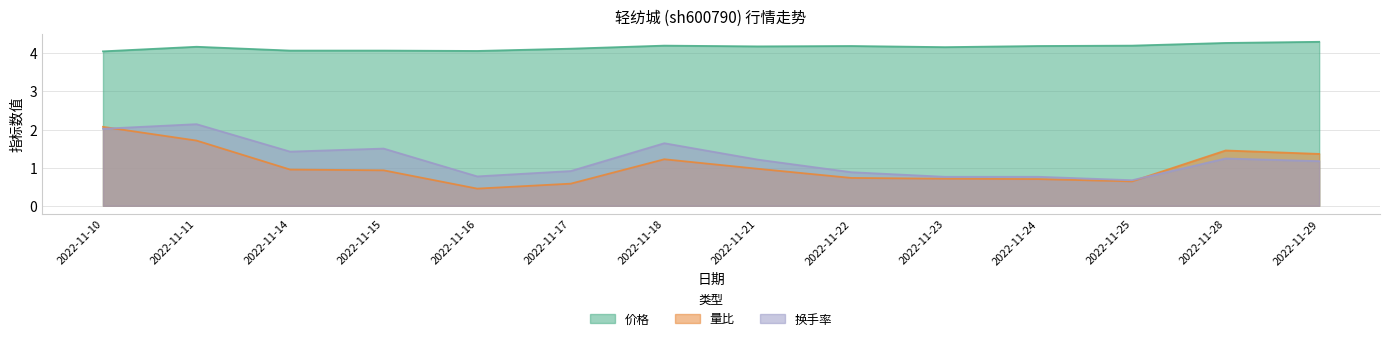

Is it true that 换手率 equals 1.9 at 2022-11-28?

False